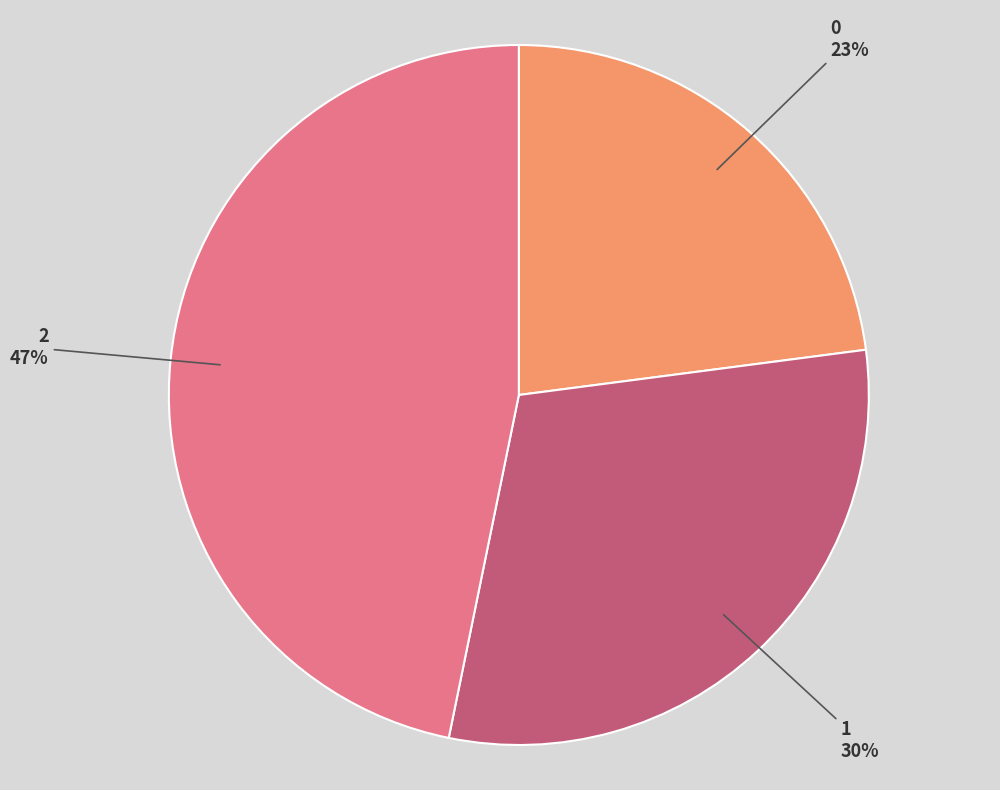

Between 1 and 2, which is larger?

2